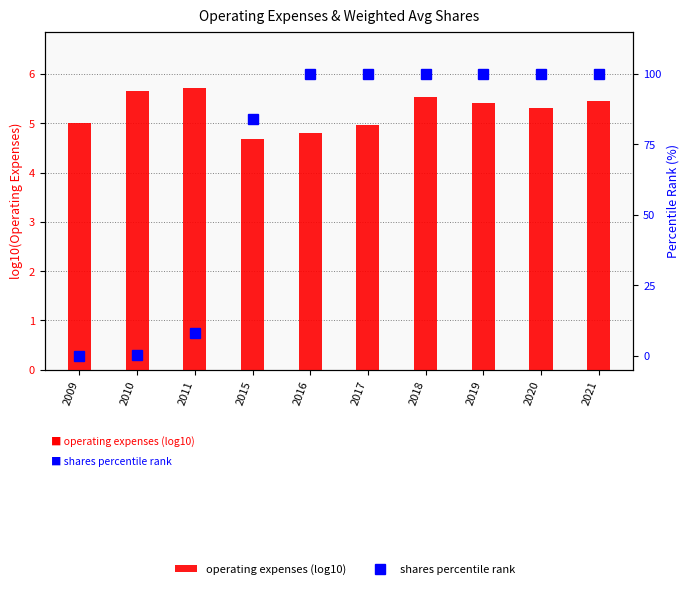

Reading left to right, transcribe all the data shown in this chart.

operating expenses (log10): 2009=5.0	2010=5.6	2011=5.7	2015=4.7	2016=4.8	2017=5.0	2018=5.5	2019=5.4	2020=5.3	2021=5.5
shares percentile rank: 2009=0.0	2010=0.1	2011=8.2	2015=83.9	2016=100.0	2017=100.0	2018=100.0	2019=100.0	2020=100.0	2021=100.0